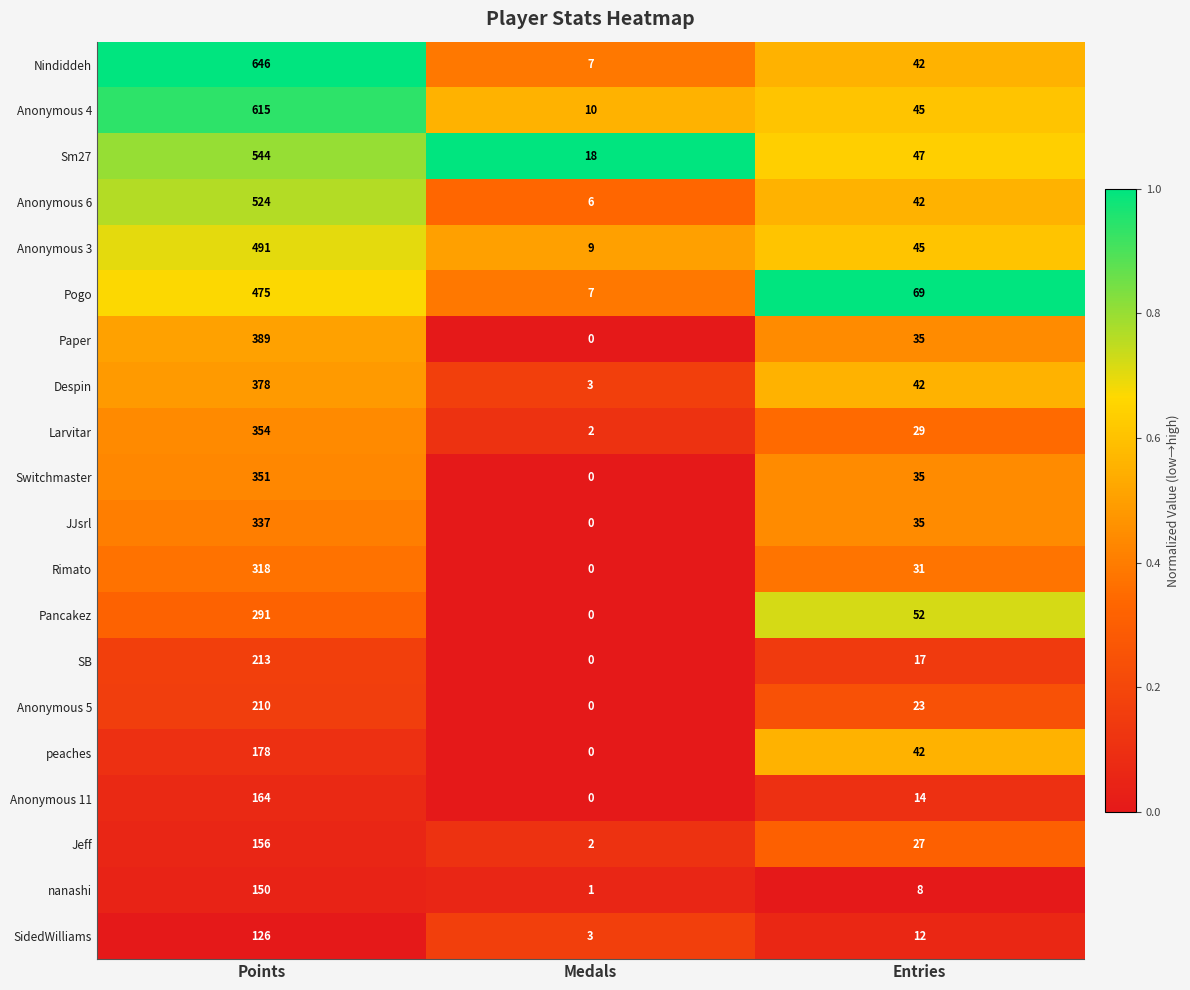

The value of Larvitar at Points is 119. True or false?

False